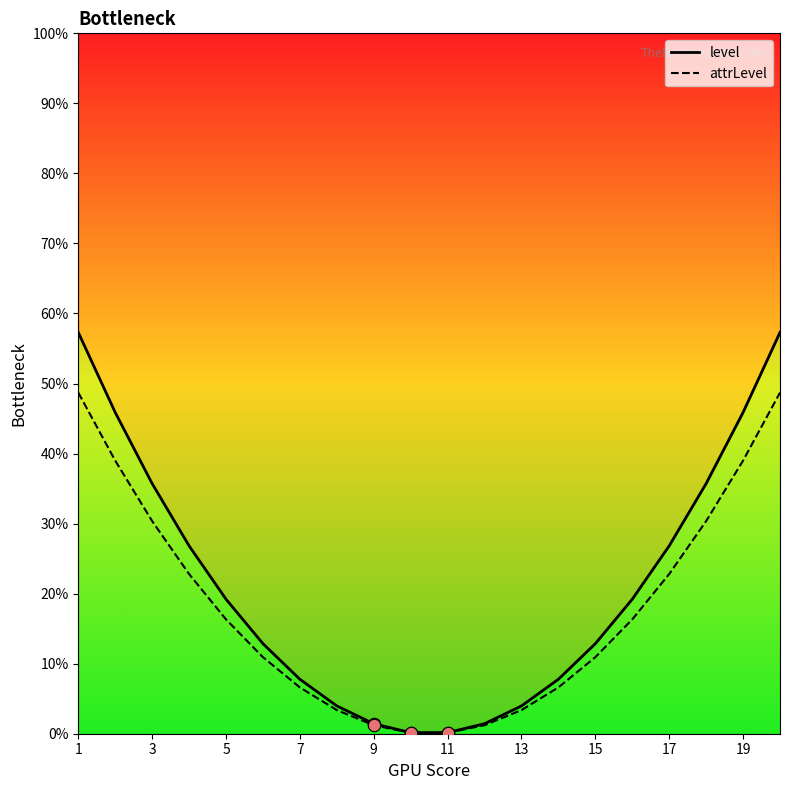

Is the value of level at 13 greater than the value of attrLevel at 1?

No